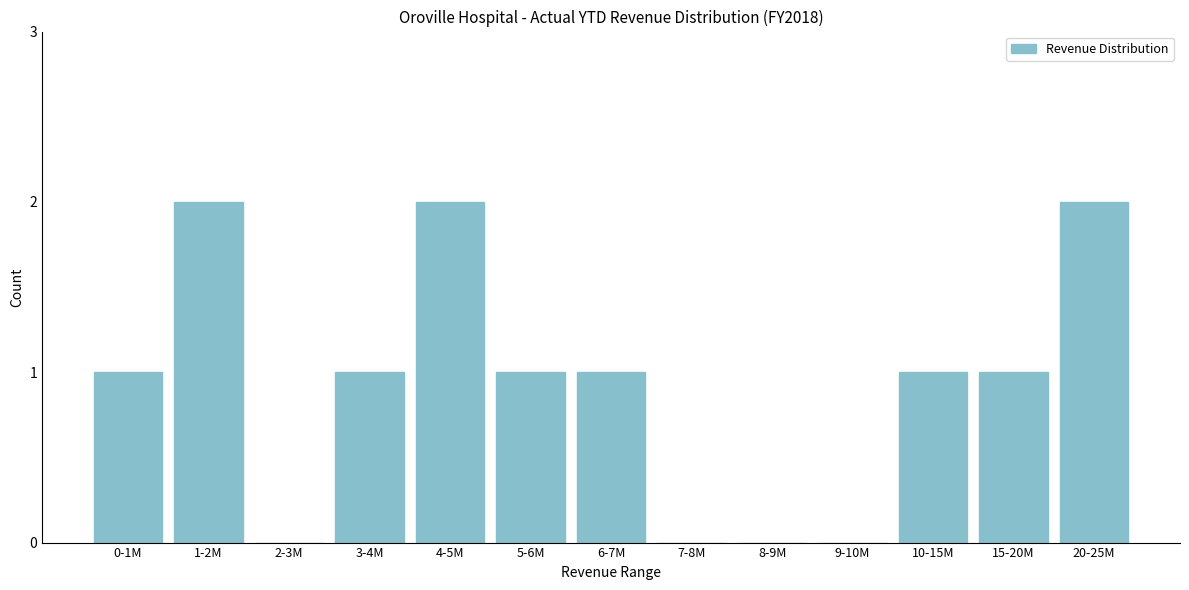

Reading left to right, extract all data points from this chart.

0-1M=1	1-2M=2	2-3M=0	3-4M=1	4-5M=2	5-6M=1	6-7M=1	7-8M=0	8-9M=0	9-10M=0	10-15M=1	15-20M=1	20-25M=2